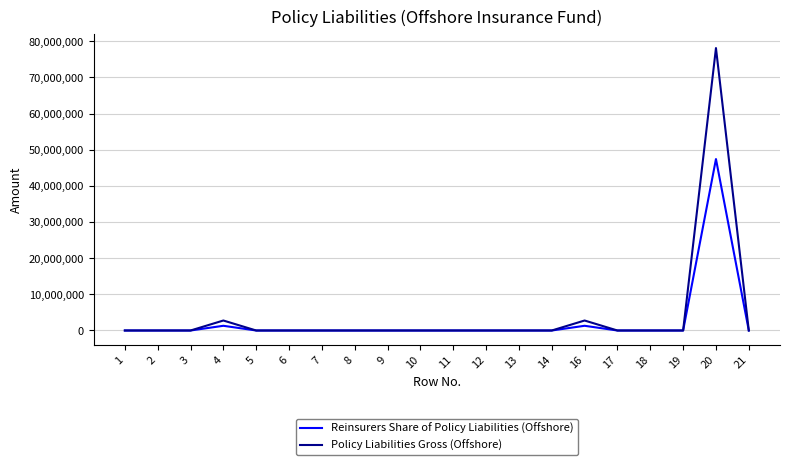

Which series has the widest spread of values?

Policy Liabilities Gross (Offshore)